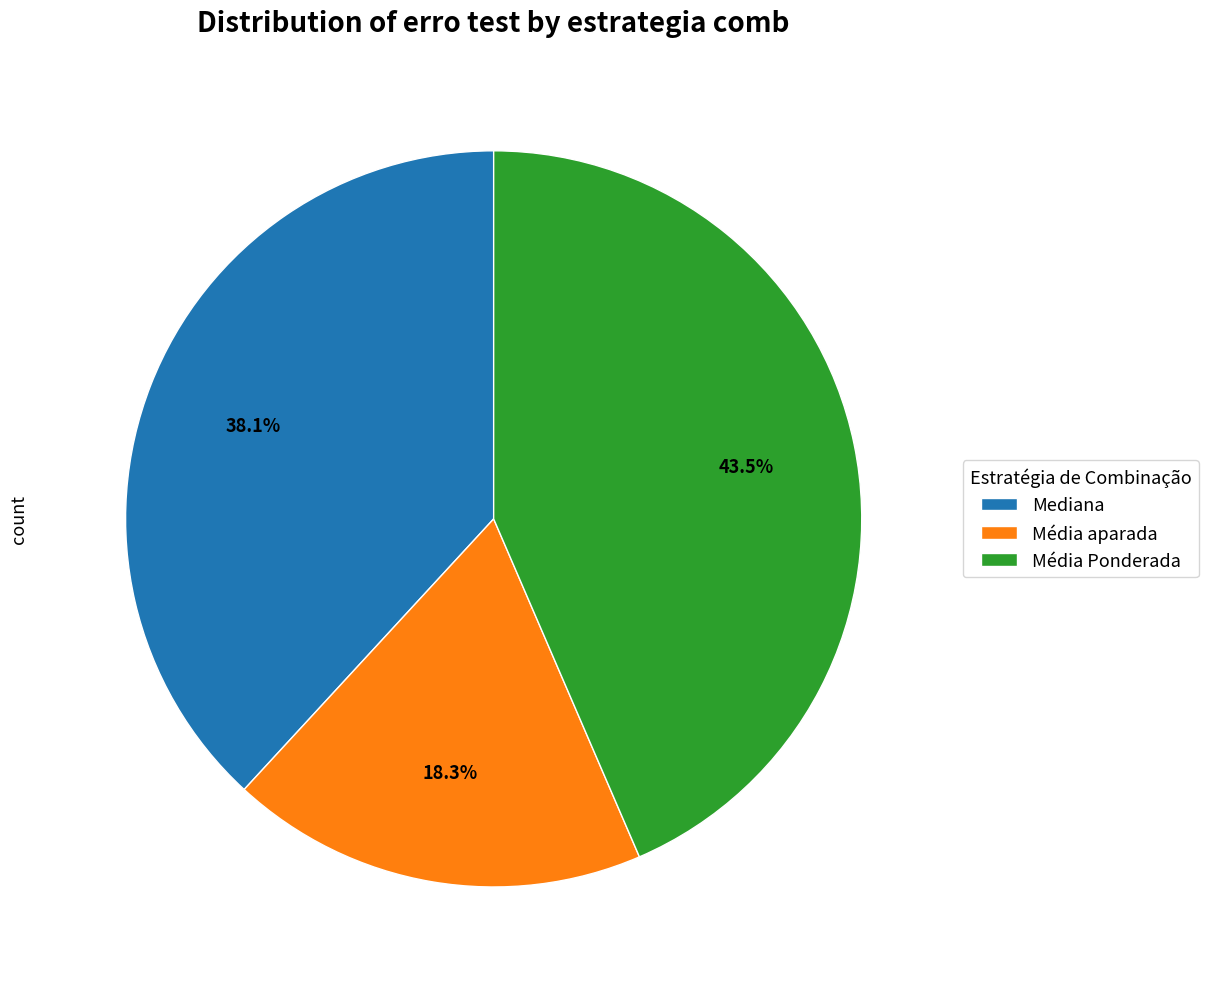

Is the sum of Média aparada and Mediana greater than half?

Yes